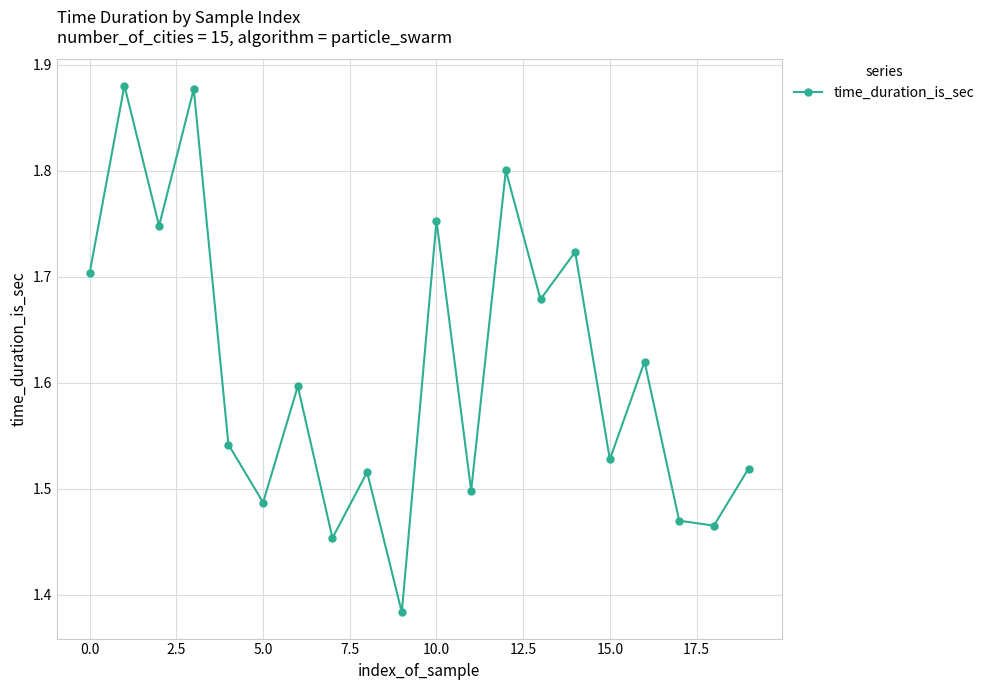

What is the difference between the maximum and second lowest values?

0.4